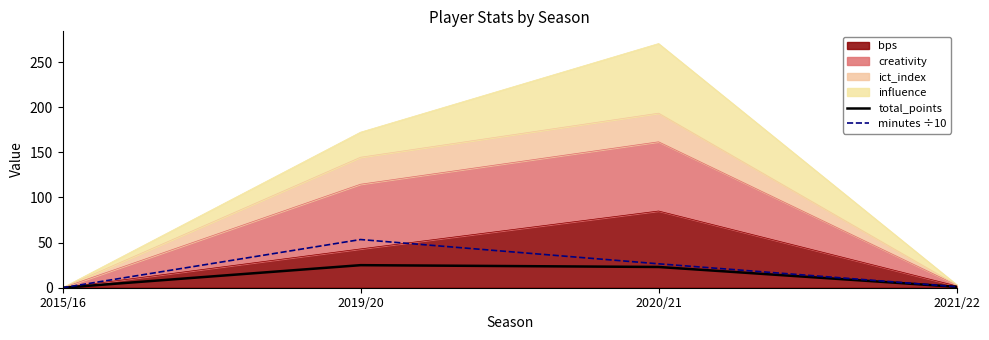

What position from the right is 2020/21?

2